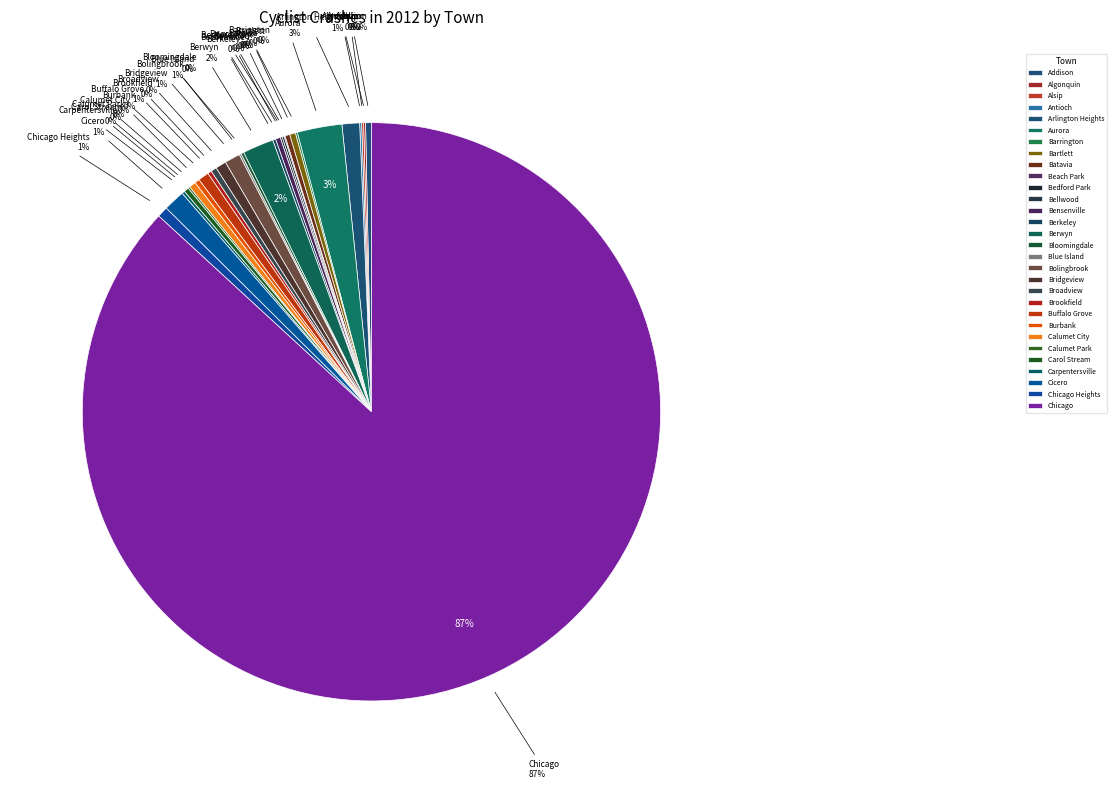

True or false: Bolingbrook accounts for 15% of the total.

False